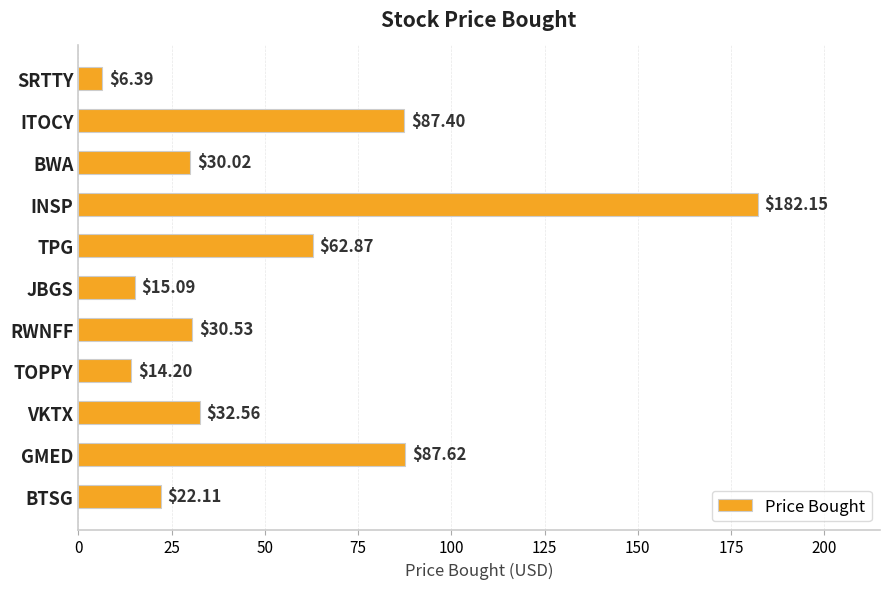

Rank the categories by value from highest to lowest.

INSP, GMED, ITOCY, TPG, VKTX, RWNFF, BWA, BTSG, JBGS, TOPPY, SRTTY